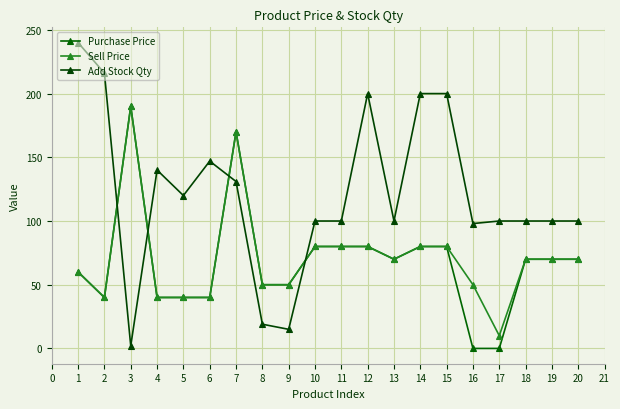

Reading left to right, extract all data points from this chart.

Purchase Price: 60	40	190	40	40	40	170	50	50	80	80	80	70	80	80	0	0	70	70	70
Sell Price: 60	40	190	40	40	40	170	50	50	80	80	80	70	80	80	50	10	70	70	70
Add Stock Qty: 240	216	2	140	120	147	131	19	15	100	100	200	100	200	200	98	100	100	100	100